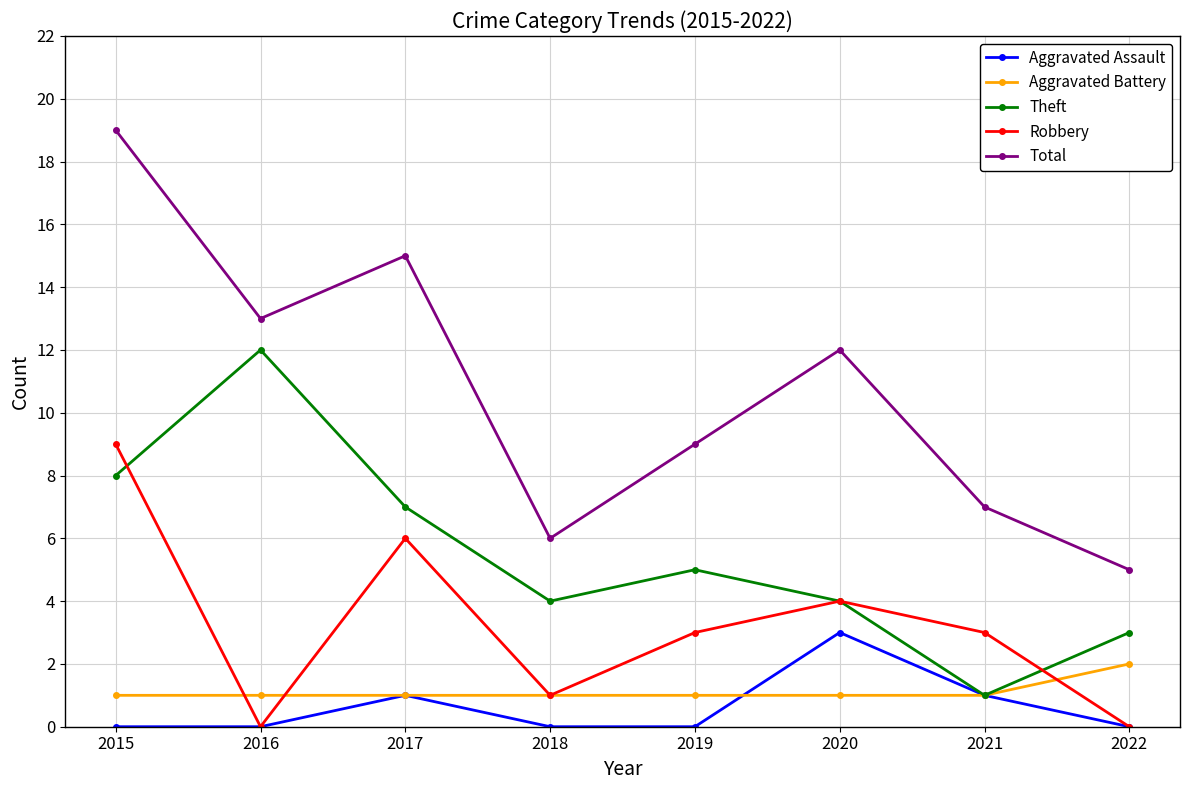

What is the greatest value displayed?

19